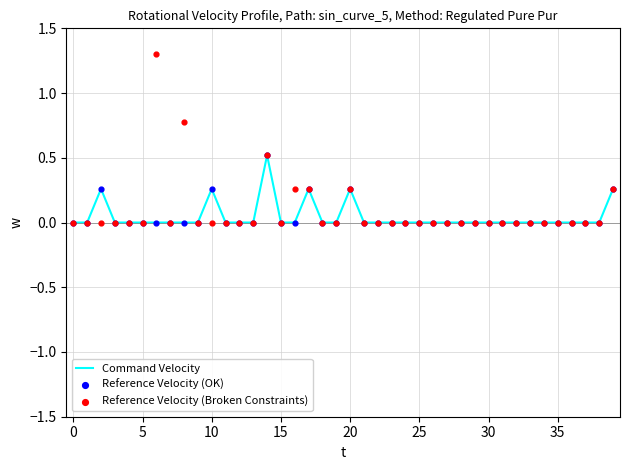

What is the total value across all series at 39?

0.8